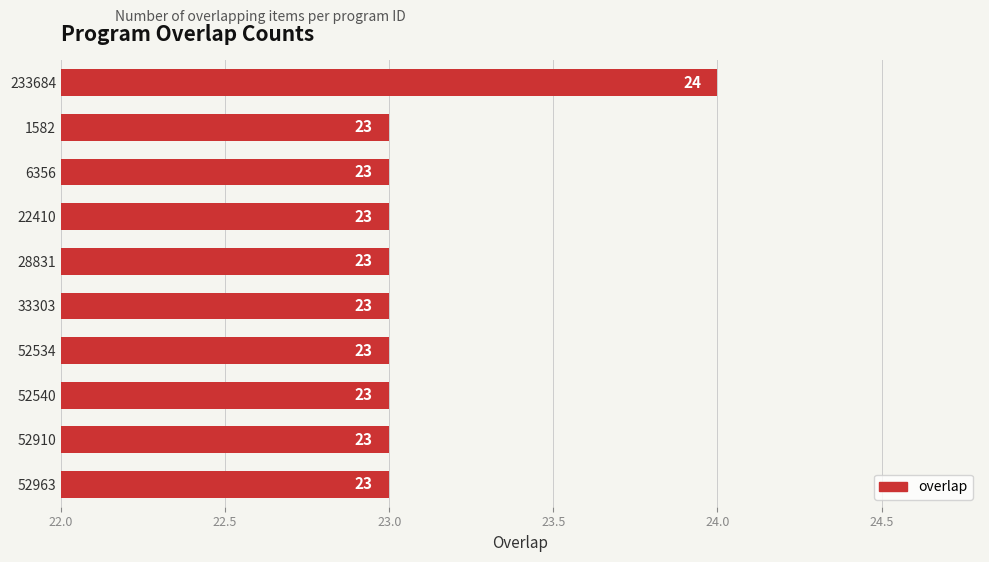

True or false: the data shows 10 at 28831.

False